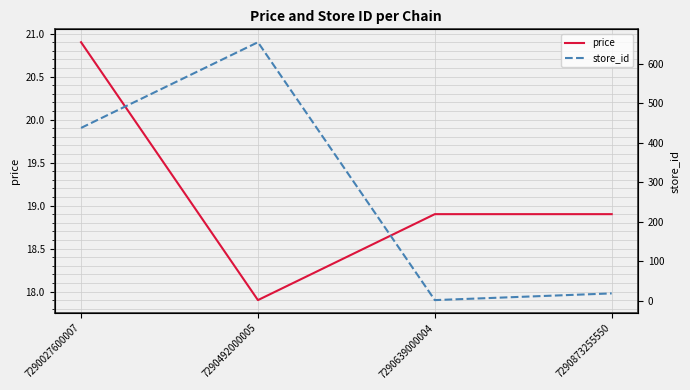

Is this an area chart (filled region under the line)?

No